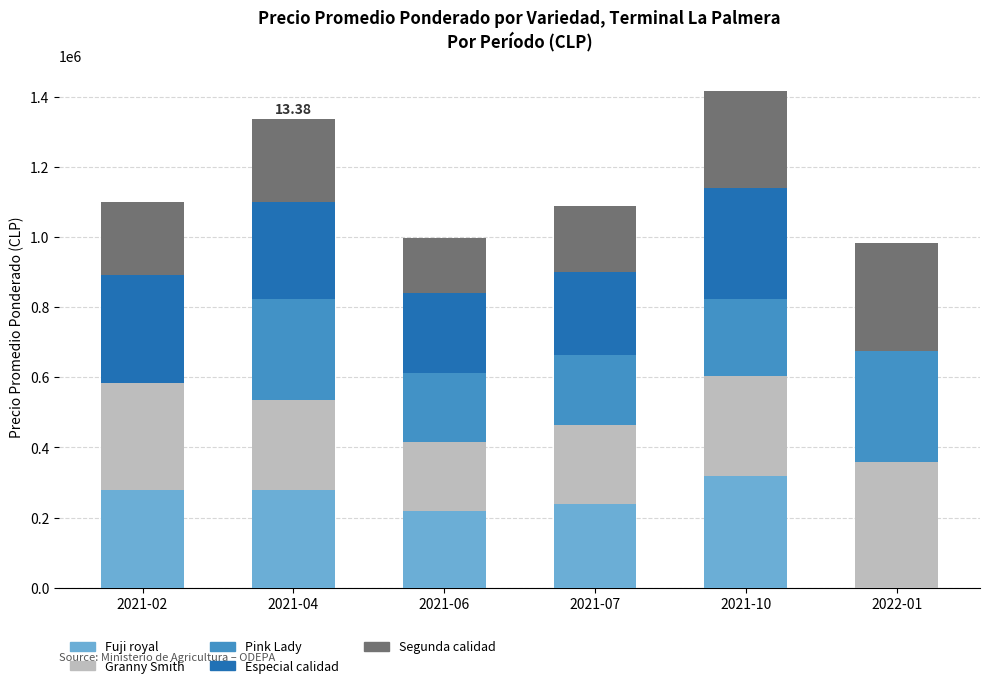

Rank the series at 2021-04 from lowest to highest value.

Segunda calidad, Granny Smith, Fuji royal, Especial calidad, Pink Lady